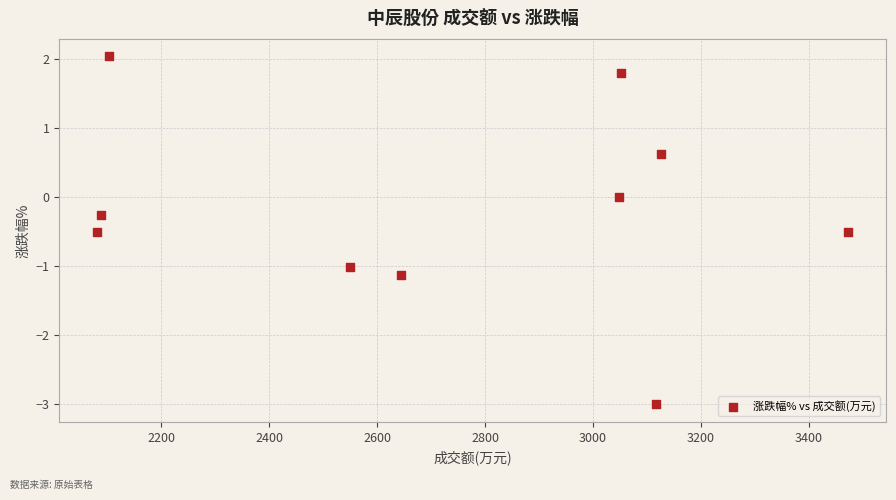

What is the range of X values (max minus min)?

1392.0